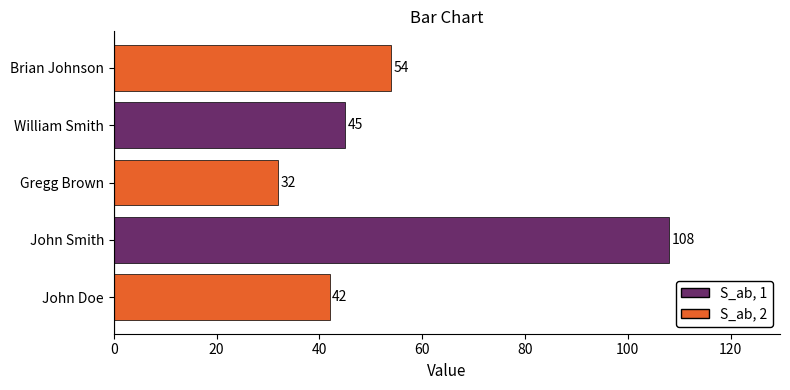

Does the chart contain stacked bars?

No